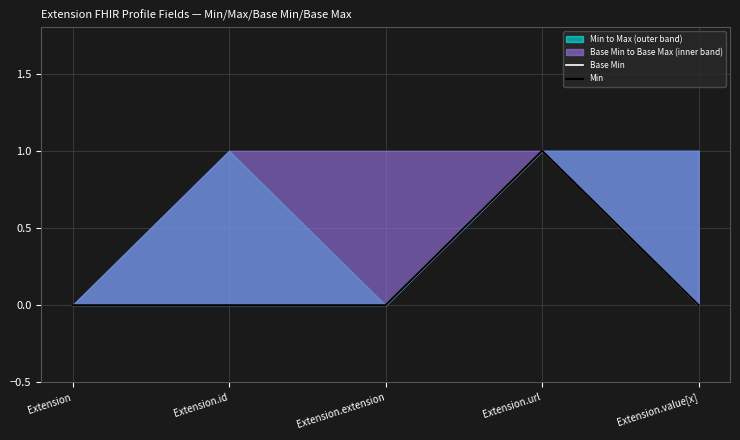

Which series has the widest spread of values?

Base Min